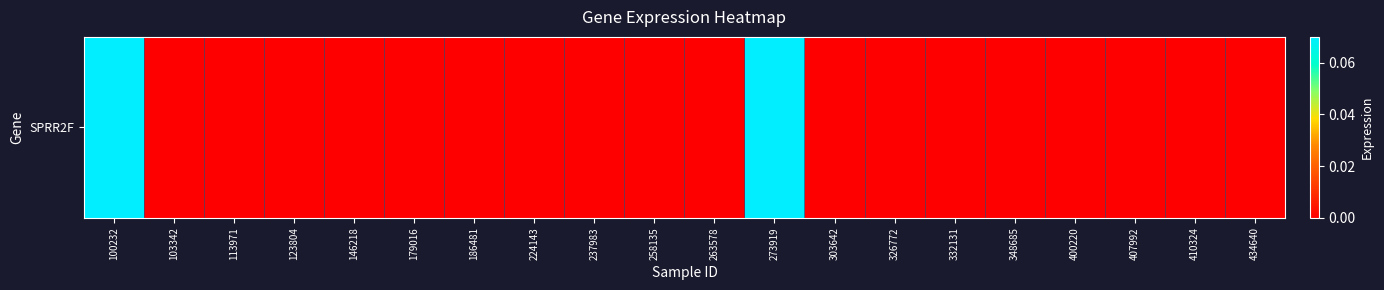

Reading left to right, transcribe all the data shown in this chart.

0.1	0.0	0.0	0.0	0.0	0.0	0.0	0.0	0.0	0.0	0.0	0.1	0.0	0.0	0.0	0.0	0.0	0.0	0.0	0.0